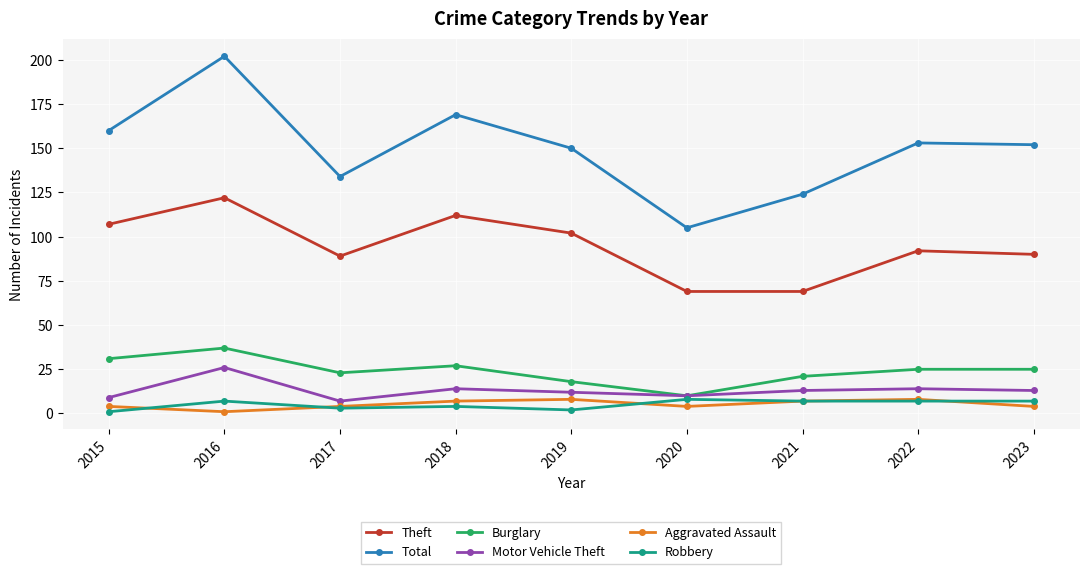

How many distinct data groups are displayed?

6